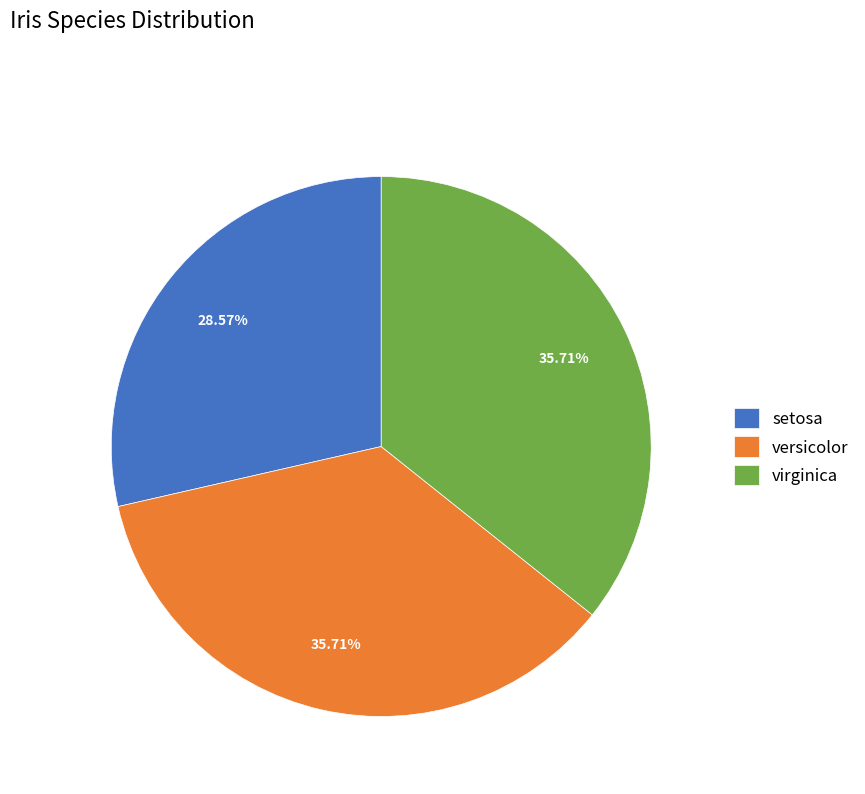

What is the ratio of the value at setosa to the value at versicolor?

0.8